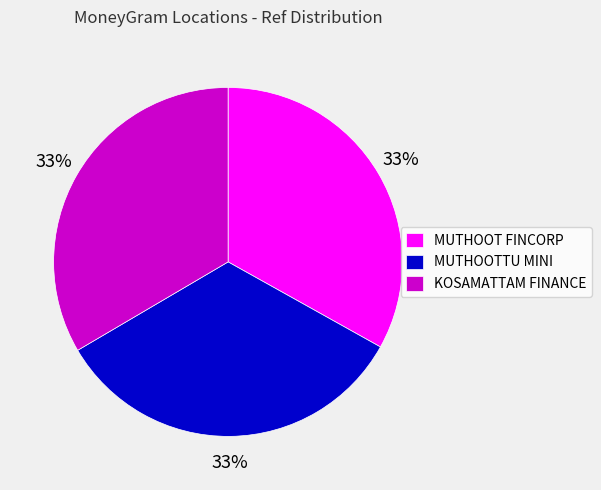

Approximately how many times larger is the value at MUTHOOTTU MINI compared to MUTHOOT FINCORP?

1.0